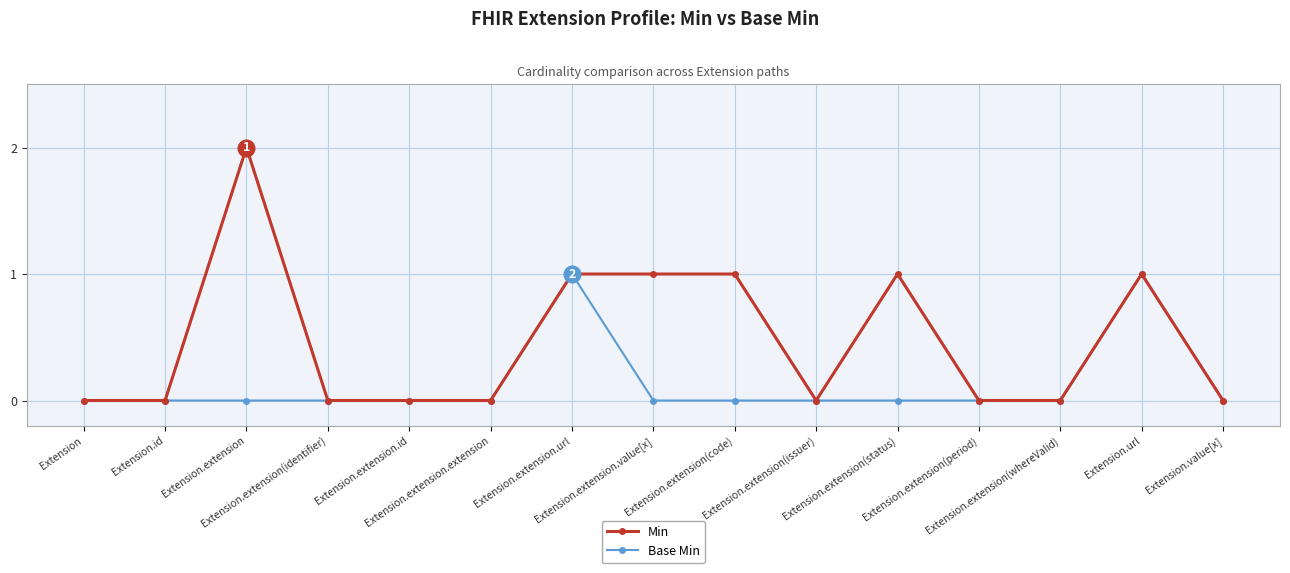

What is the highest value of the Min series?

2